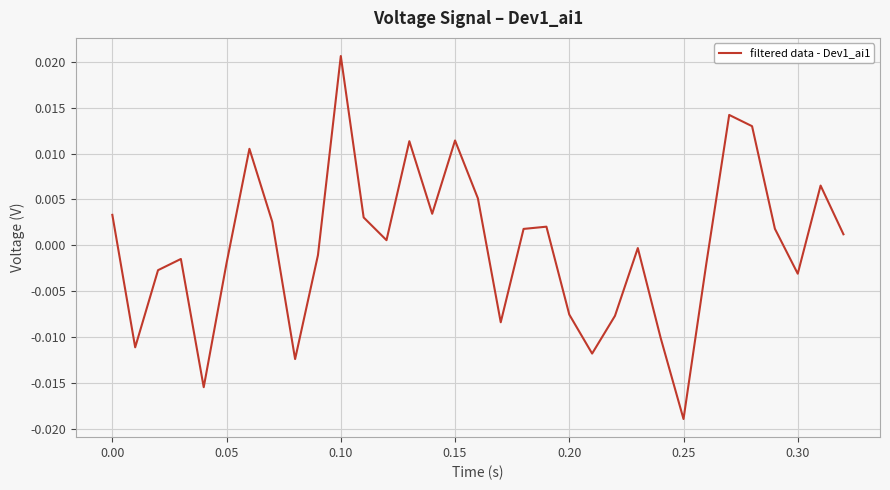

Which category has the lowest value across all series?

0.25